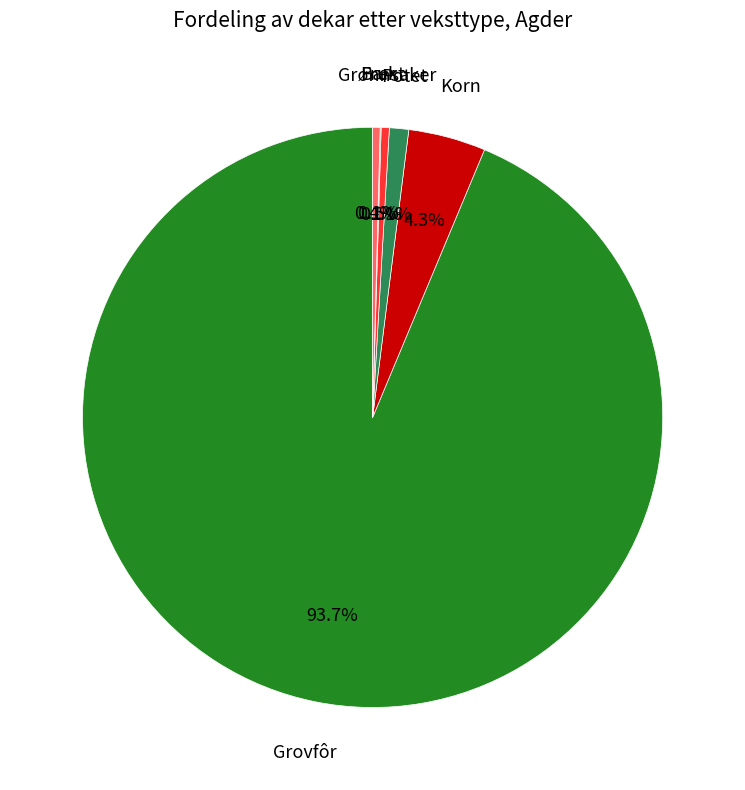

Is there a majority slice in this chart?

Yes